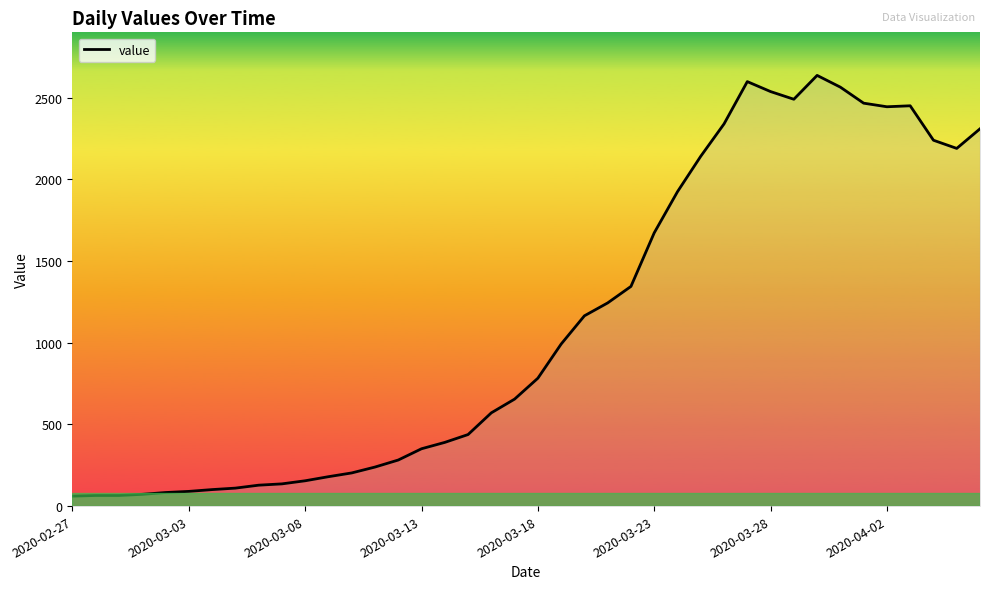

What is the minimum value shown in the chart?

61